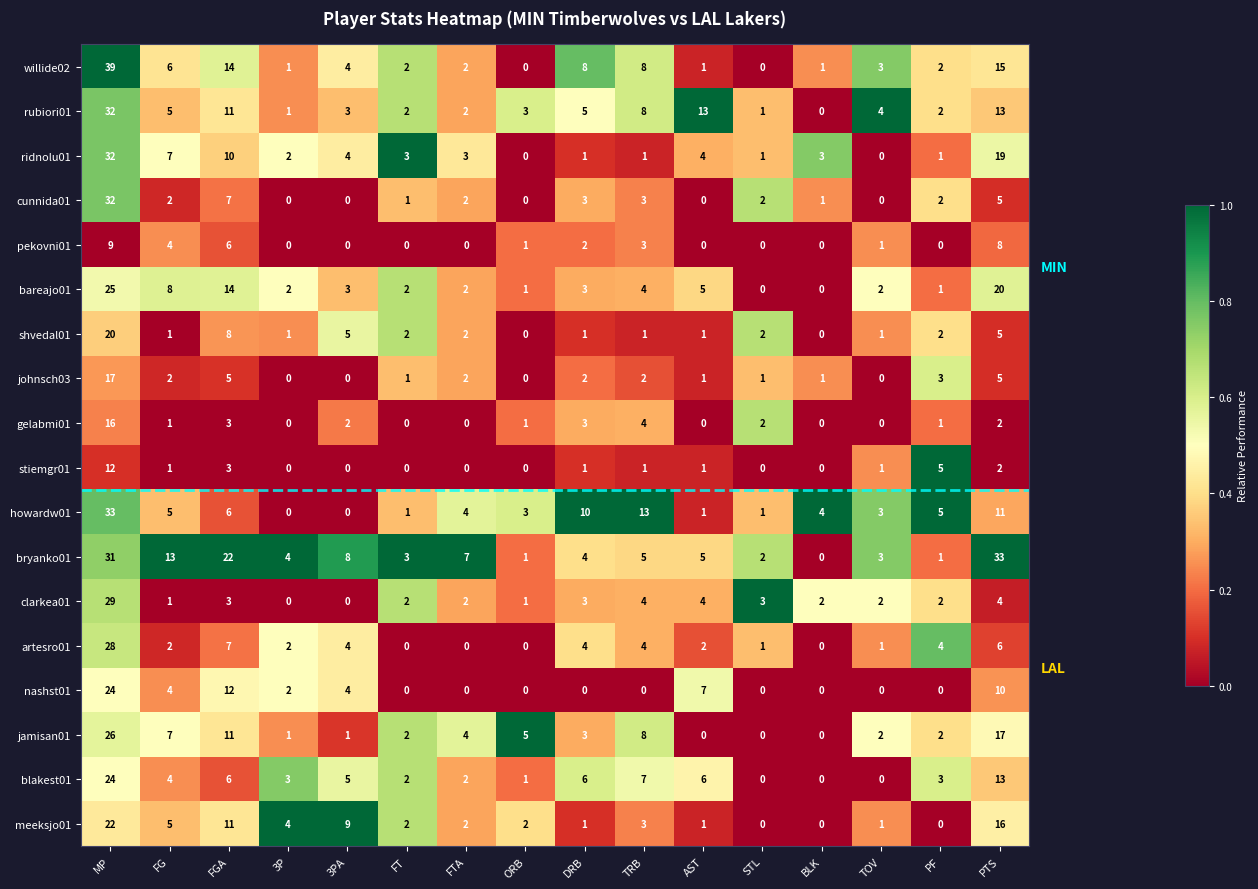

What is the difference between the maximum and minimum values in the pekovni01 series?

9